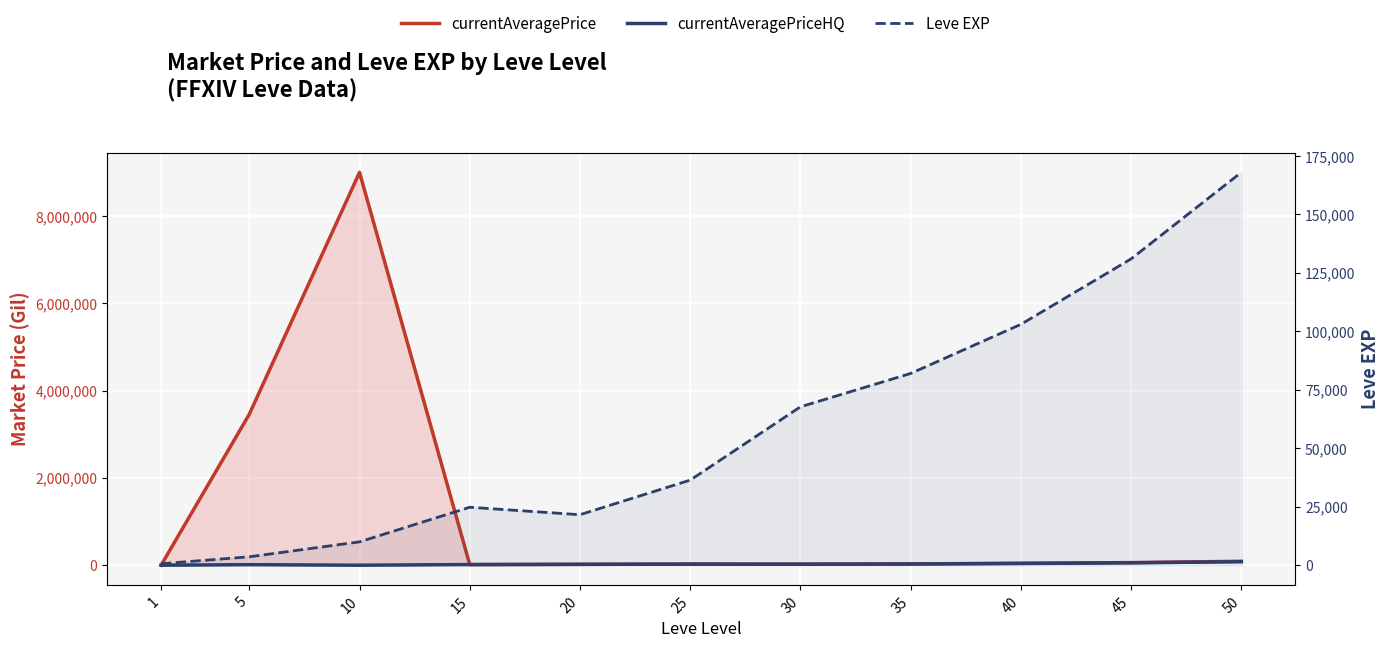

What is the sum of all Leve EXP values?

648730